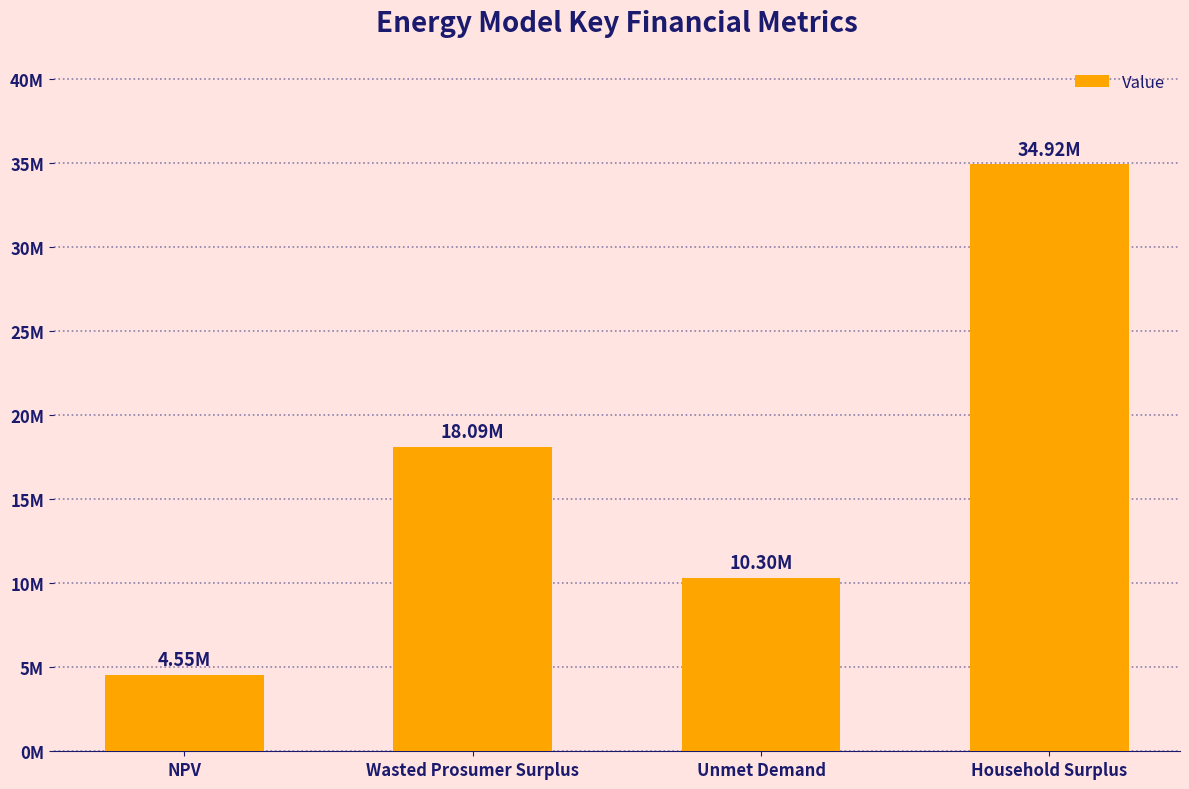

Reading left to right, list all the values displayed in this chart.

4553650.2	18093321.8	10295878.8	34923016.8